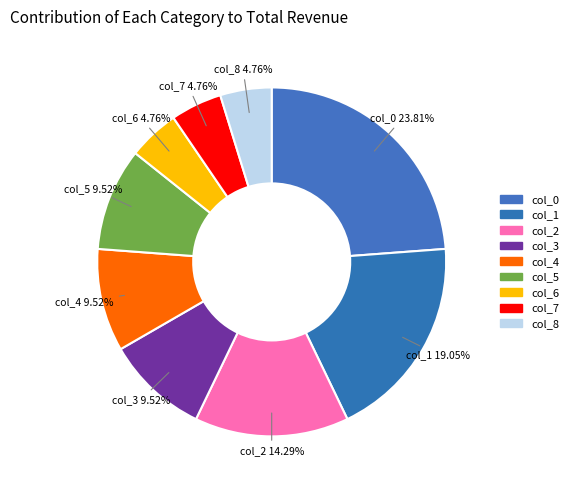

What is the ratio of the value at col_2 to the value at col_3?

1.5